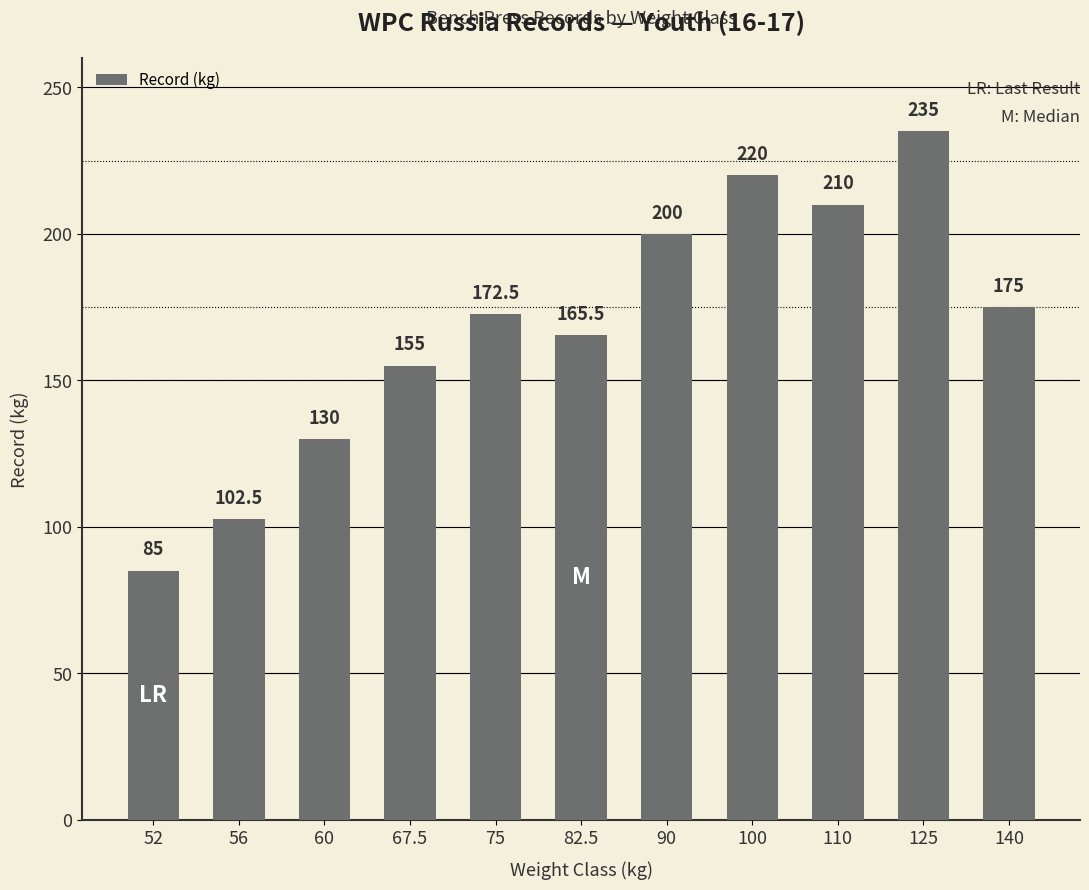

What is the difference between the maximum and second lowest values?

132.5